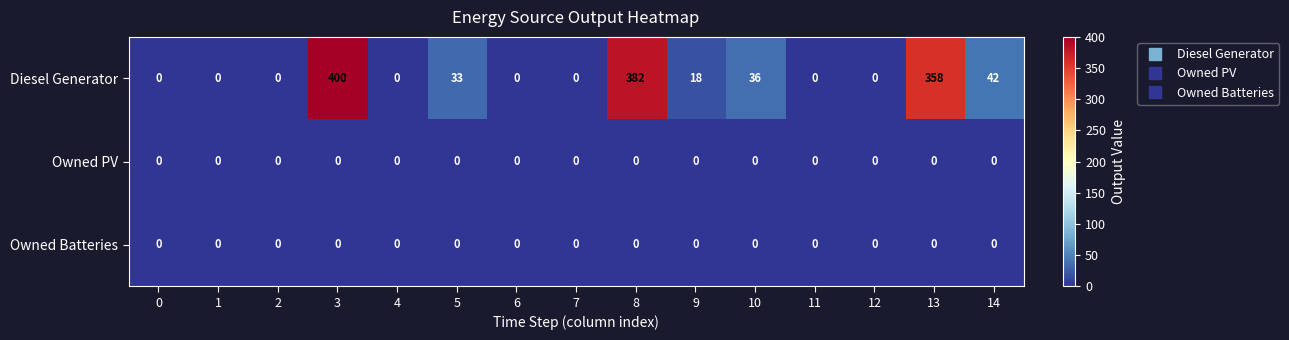

True or false: Diesel Generator has a value of 0 at 0.

True